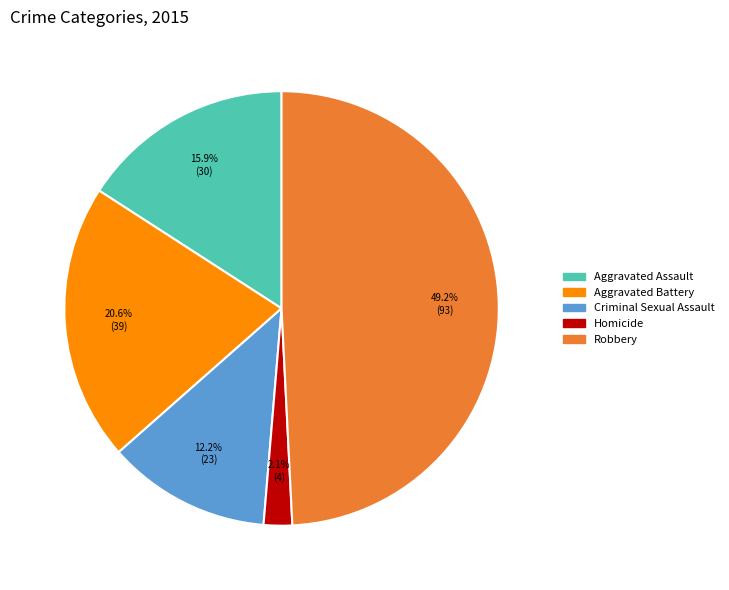

Rank the categories by value from lowest to highest.

Homicide, Criminal Sexual Assault, Aggravated Assault, Aggravated Battery, Robbery